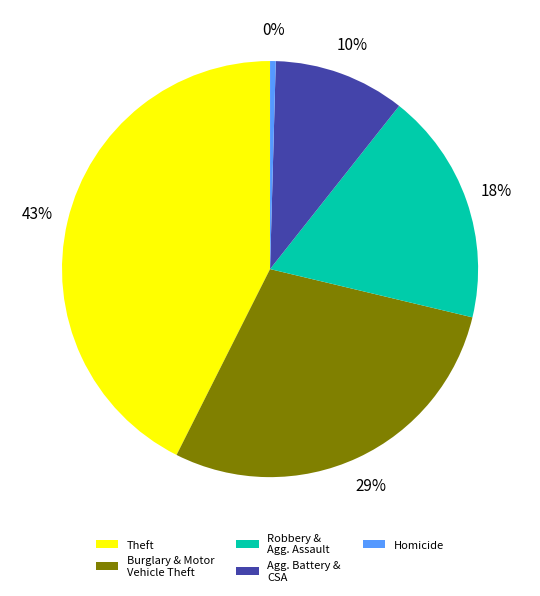

Rank the categories by value from highest to lowest.

Theft, Burglary & Motor Vehicle Theft, Robbery & Agg. Assault, Agg. Battery & CSA, Homicide